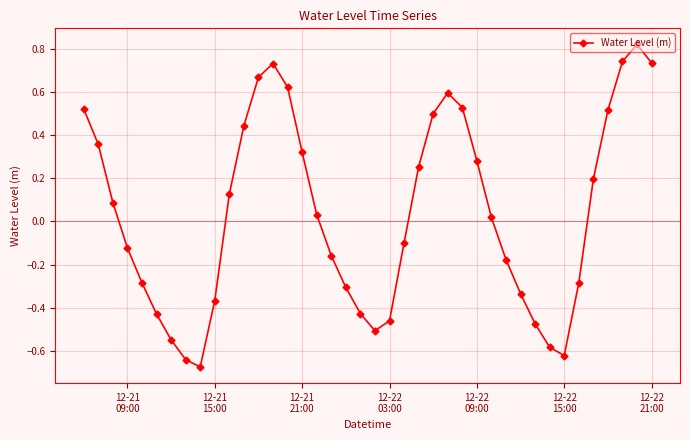

True or false: there are more than 2 points higher than both neighbors.

True